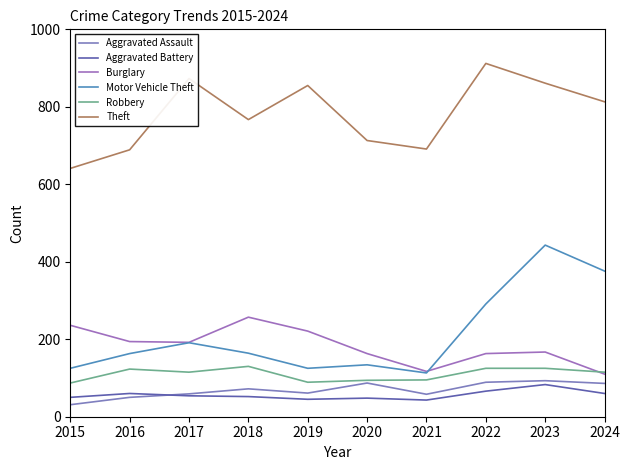

At which category does Robbery reach its first local peak?

2016